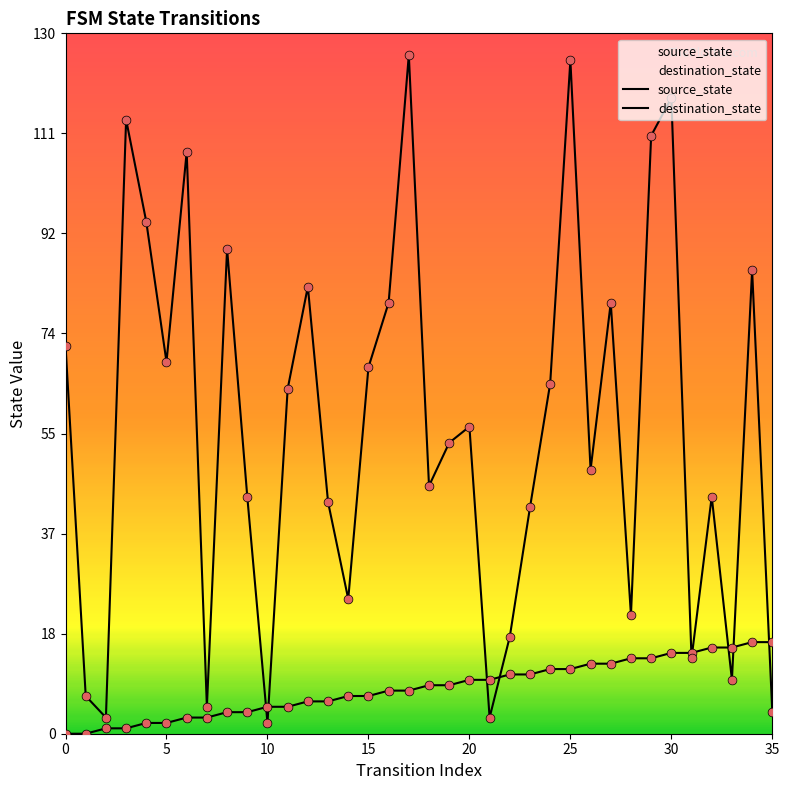

What is the total value across all series at 9?

48